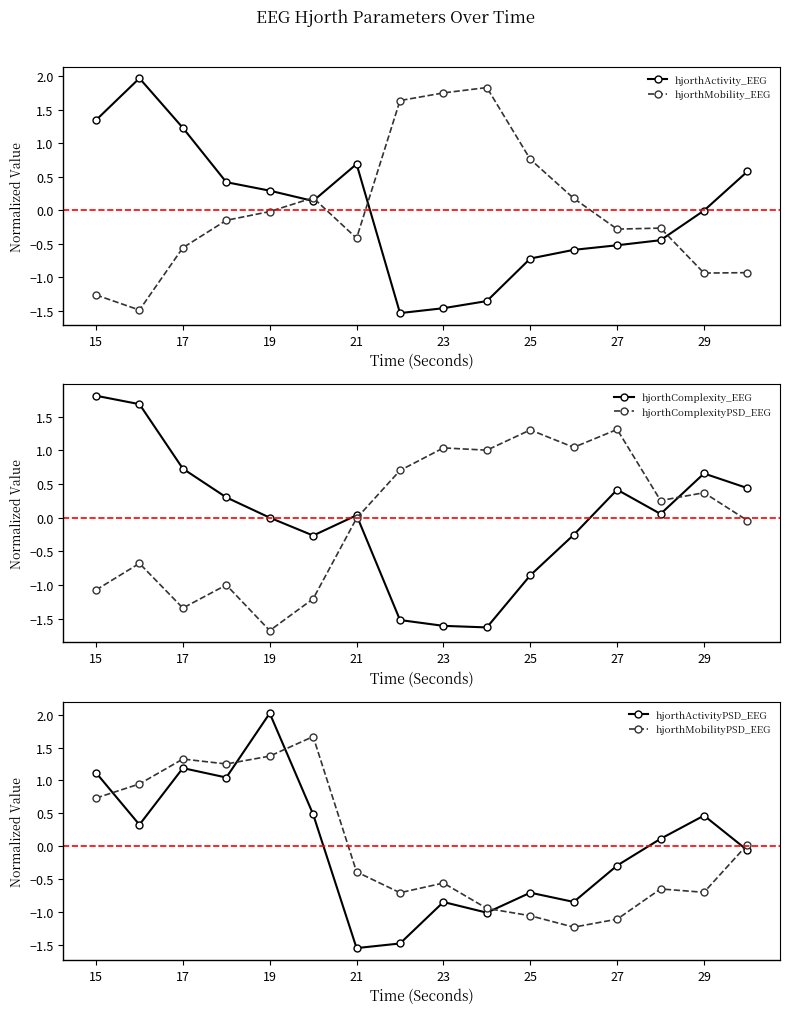

What is the value of the hjorthActivityPSD_EEG point at the 6th from the left?

0.5